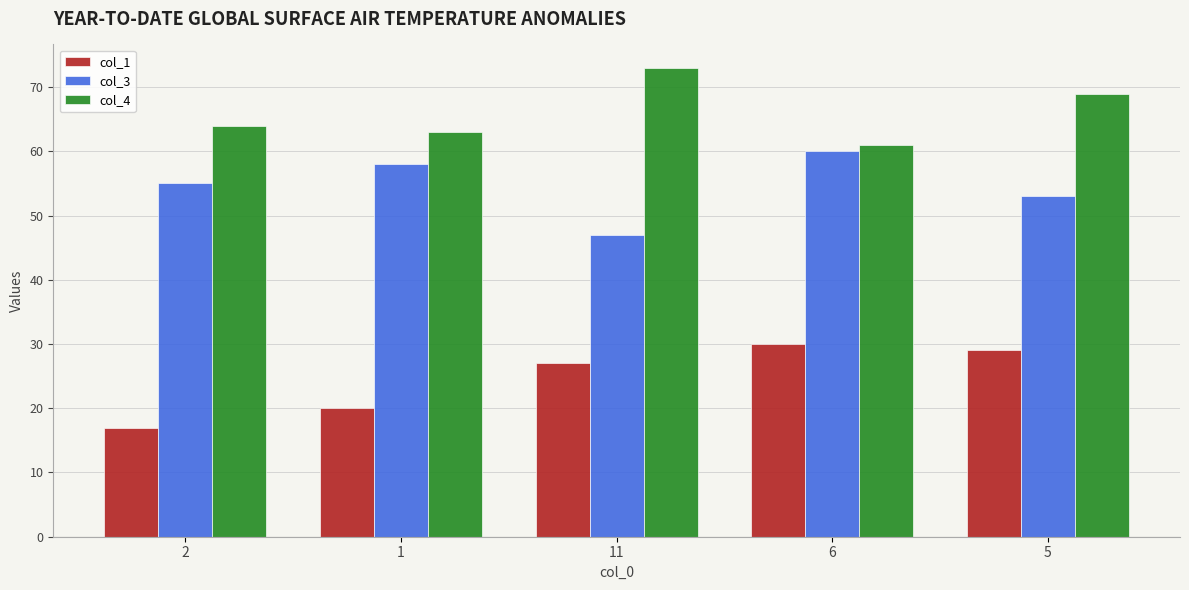

Reading left to right, list all the values displayed in this chart.

col_1: 17	20	27	30	29
col_3: 55	58	47	60	53
col_4: 64	63	73	61	69